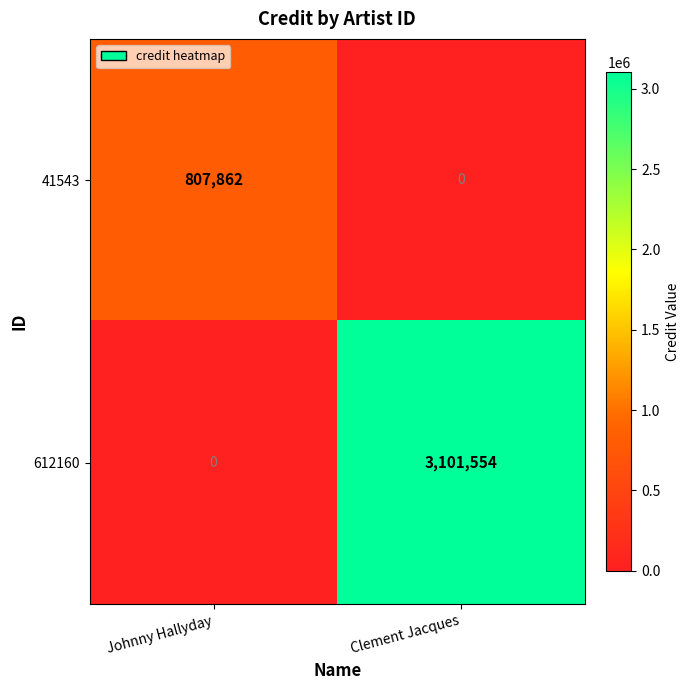

Rank the series by their average value, from highest to lowest.

612160, 41543